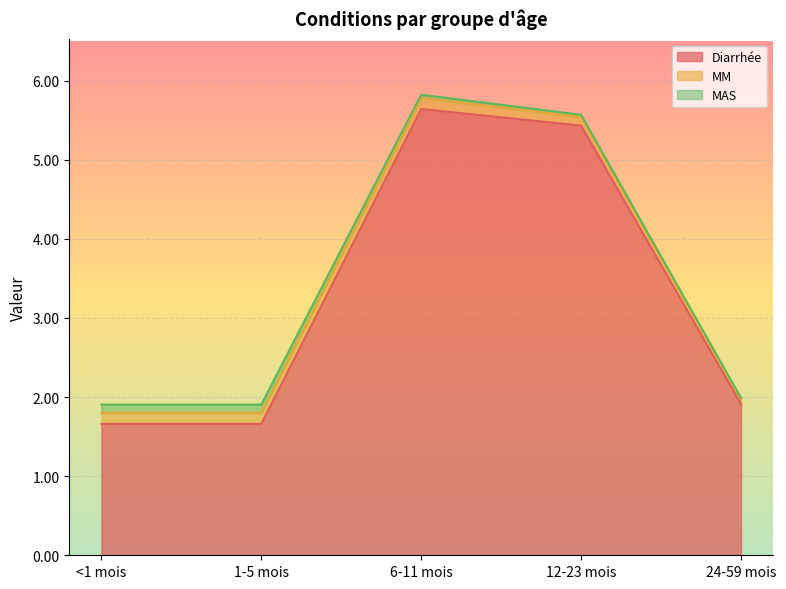

What is the maximum value shown in the chart?

5.6